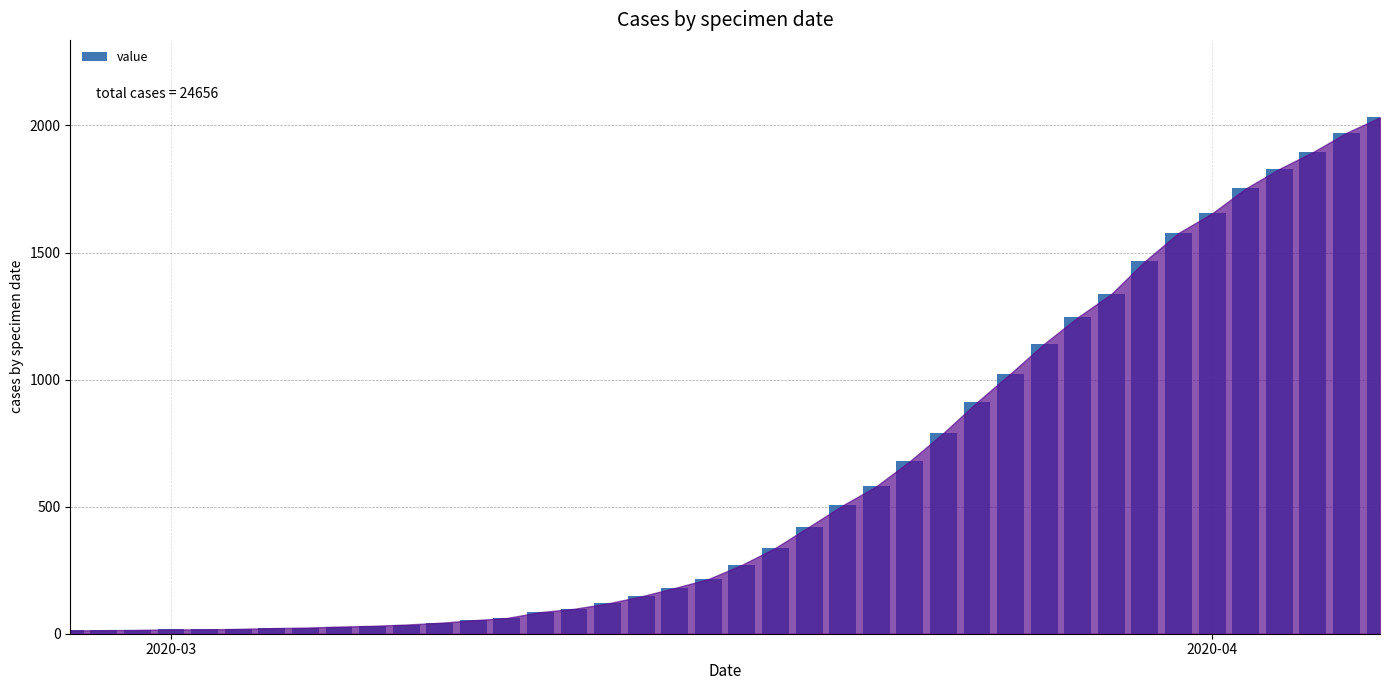

What is the smallest value displayed?

13